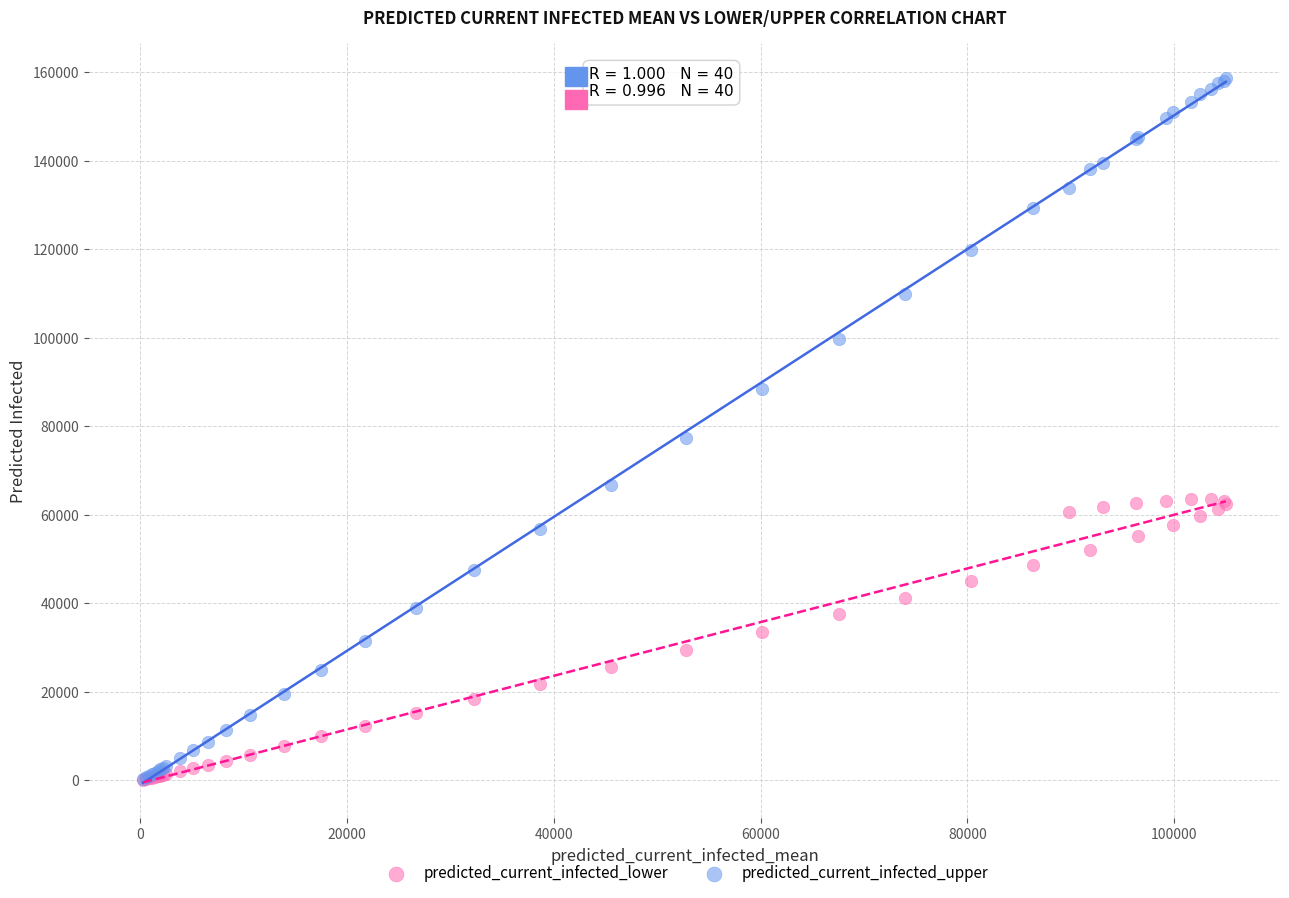

In the predicted_current_infected_upper series, what Y value is closest to 79498?

77290